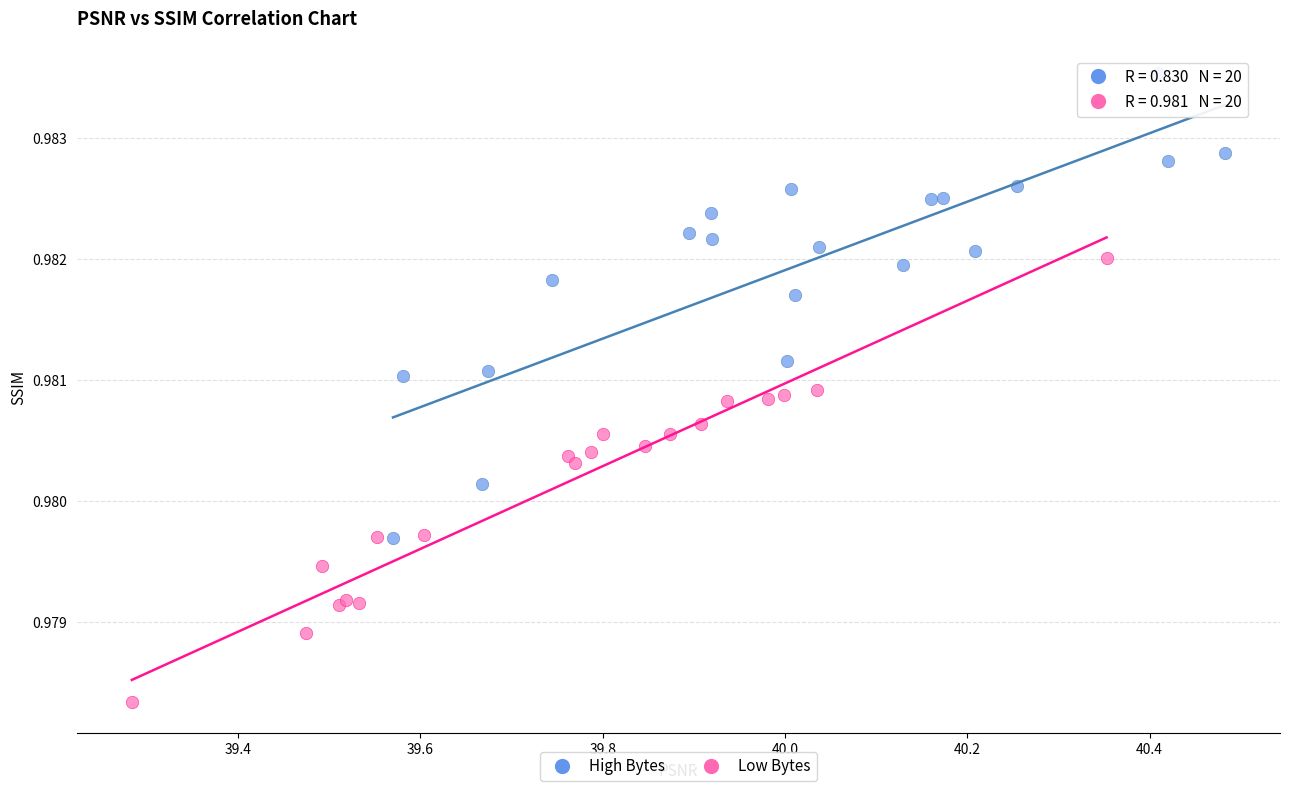

Which series reaches the maximum Y coordinate?

High Bytes